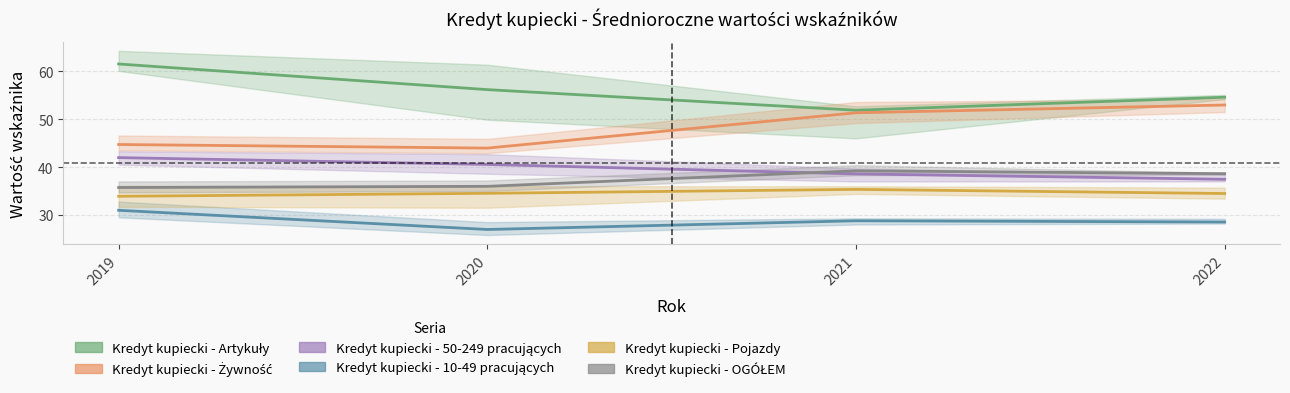

What is the difference between the highest and lowest values at 2022?

26.1